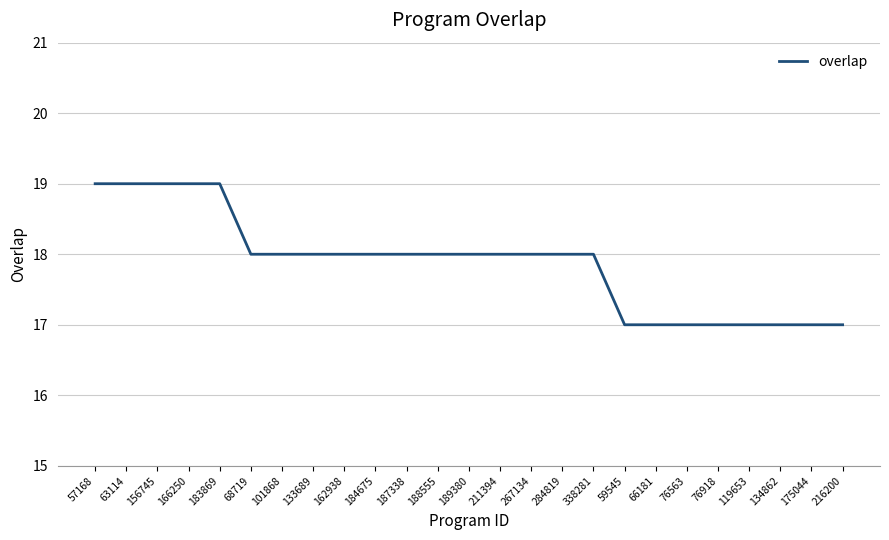

Reading right to left, list all the values displayed in this chart.

17	17	17	17	17	17	17	17	18	18	18	18	18	18	18	18	18	18	18	18	19	19	19	19	19